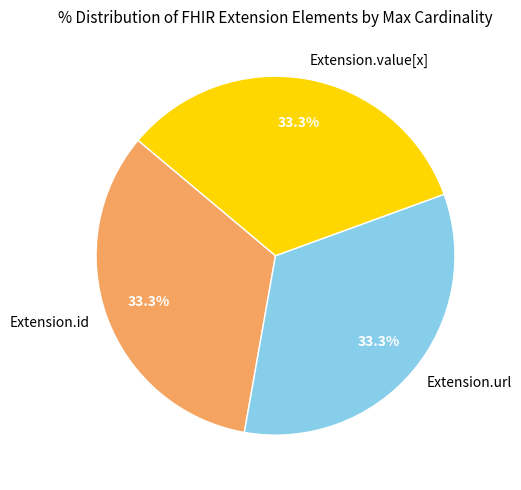

What is the ratio of the value at Extension.url to the value at Extension.id?

1.0